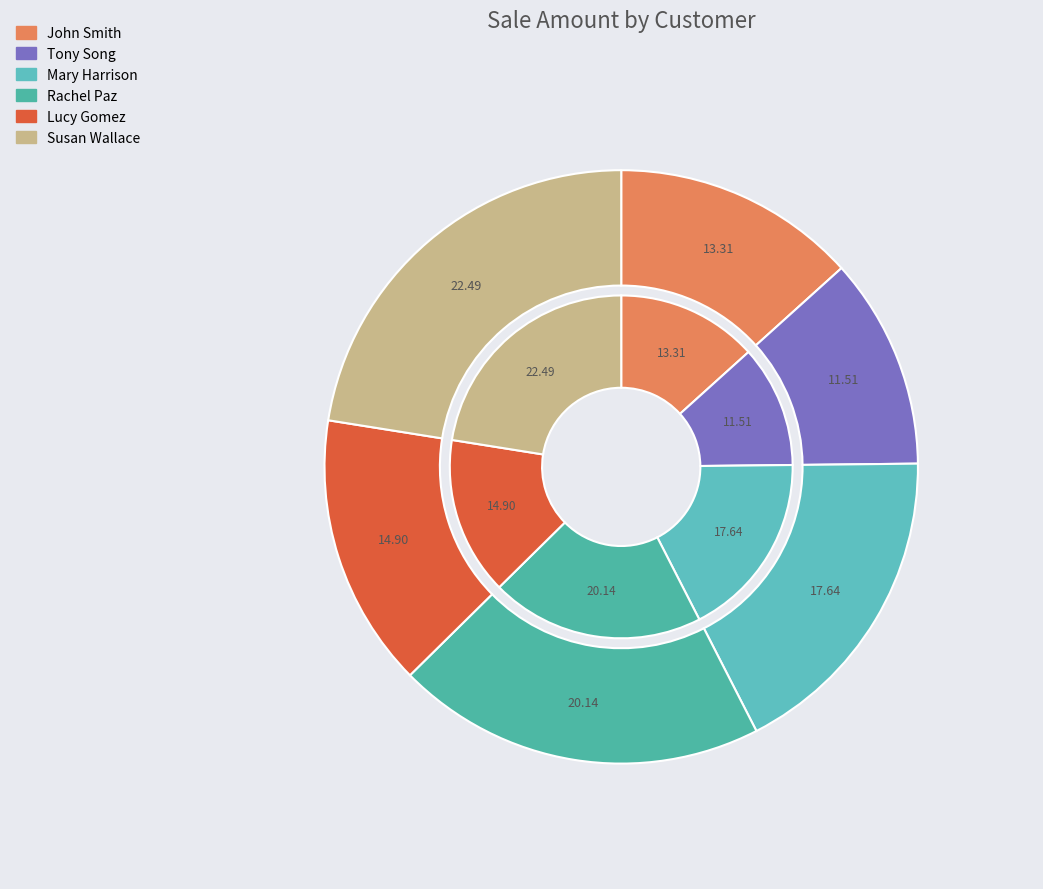

True or false: Rachel Paz accounts for 20% of the total.

True